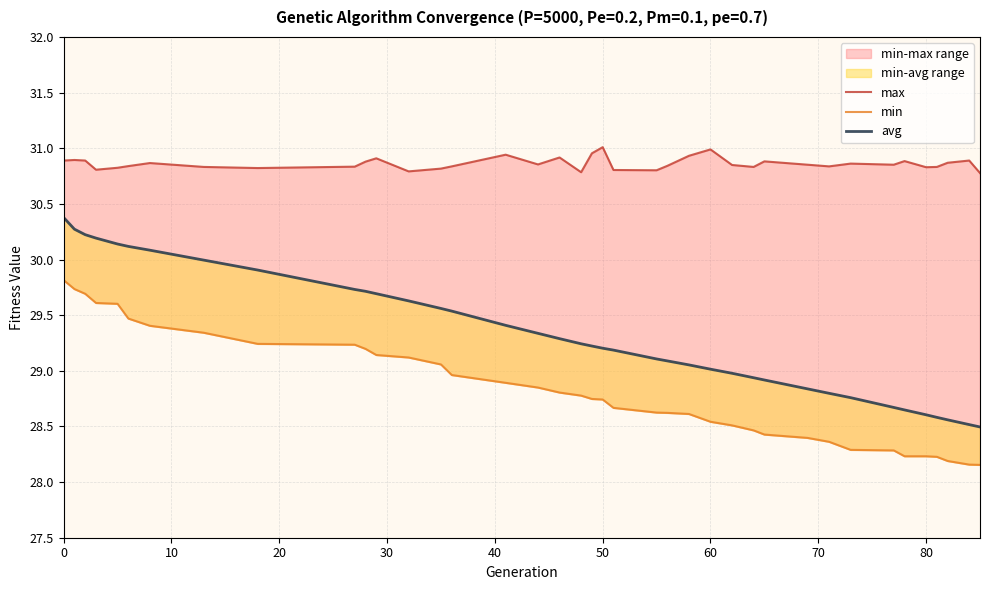

What is the sum of all max values?

1203.6